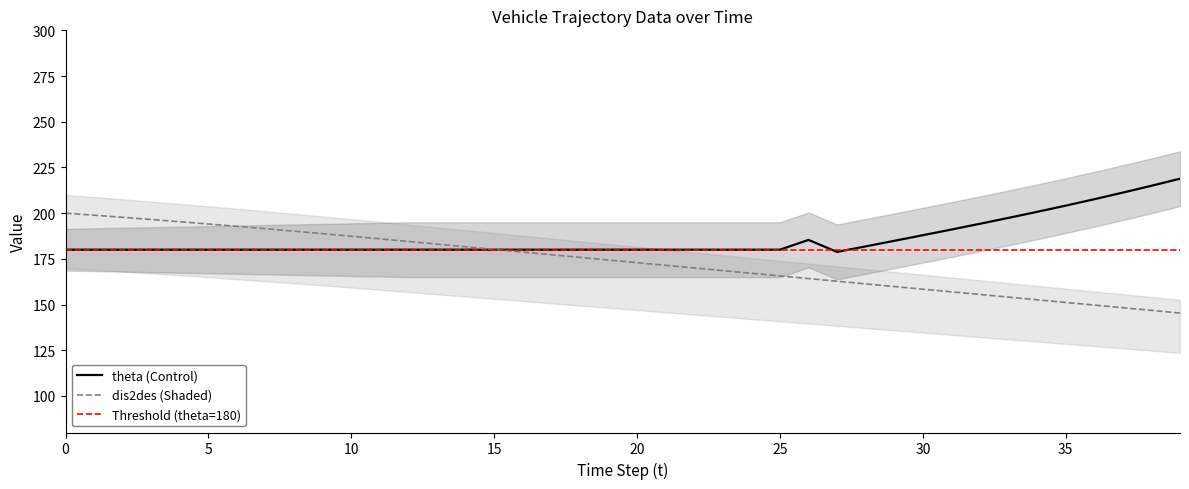

Is this an area chart (filled region under the line)?

No